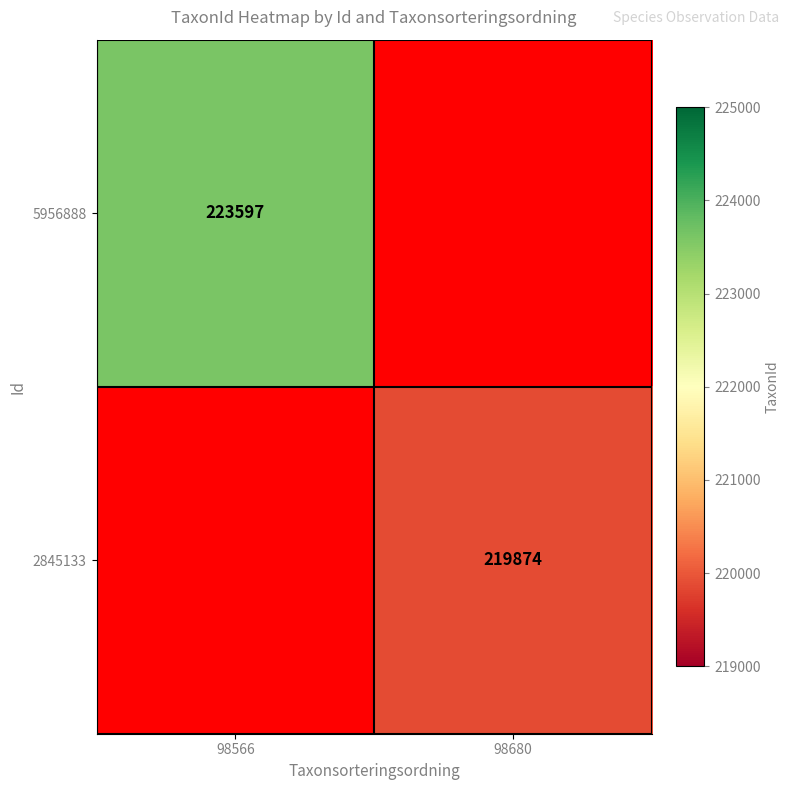

The value of 5956888 at 98566 is 122987. True or false?

False